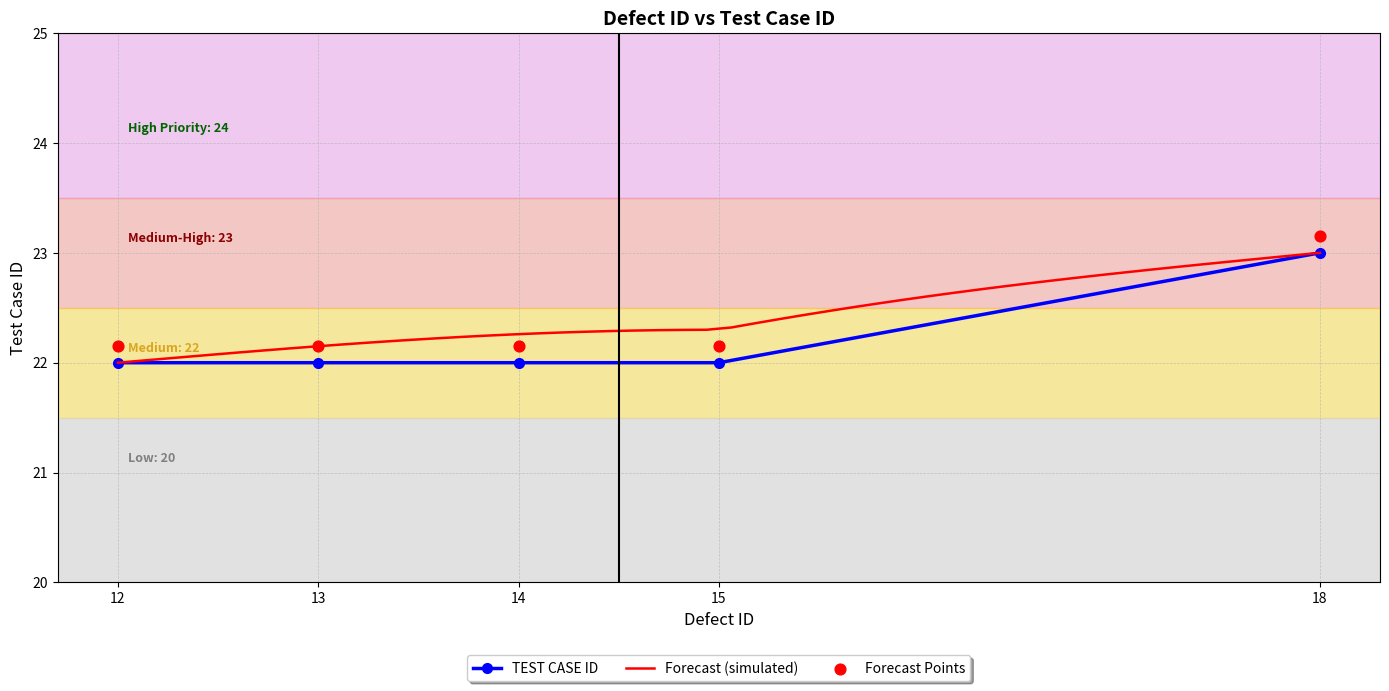

What is the change in value from 13 to 18?

+1